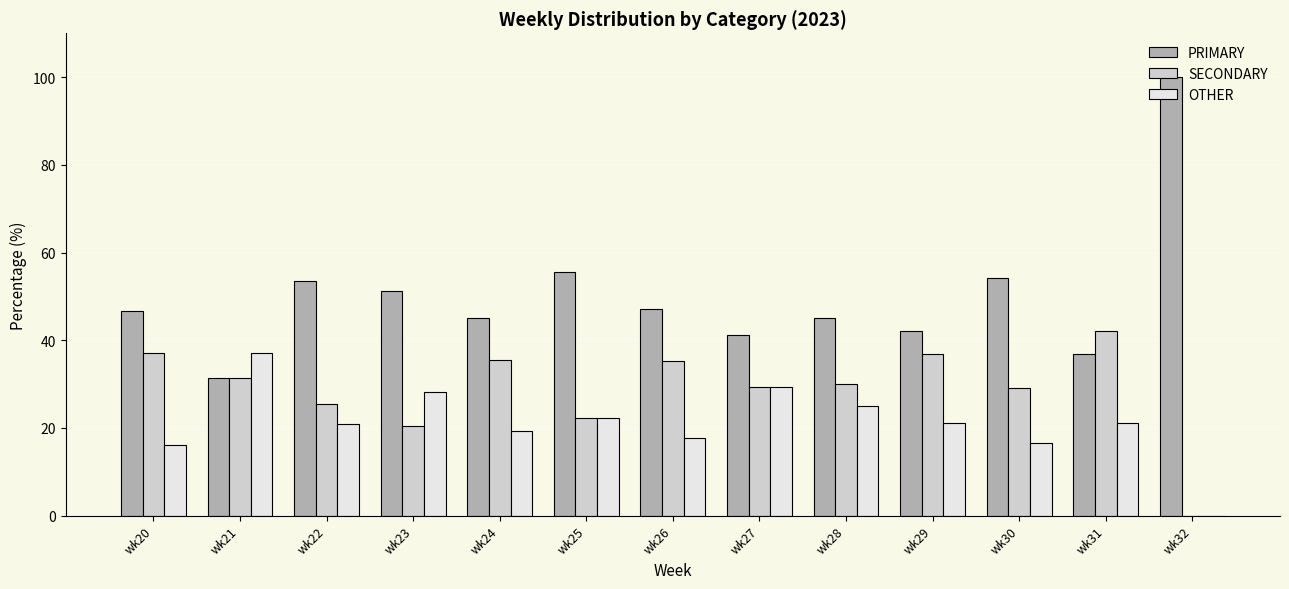

Is it true that OTHER equals 25.0 at wk28?

True